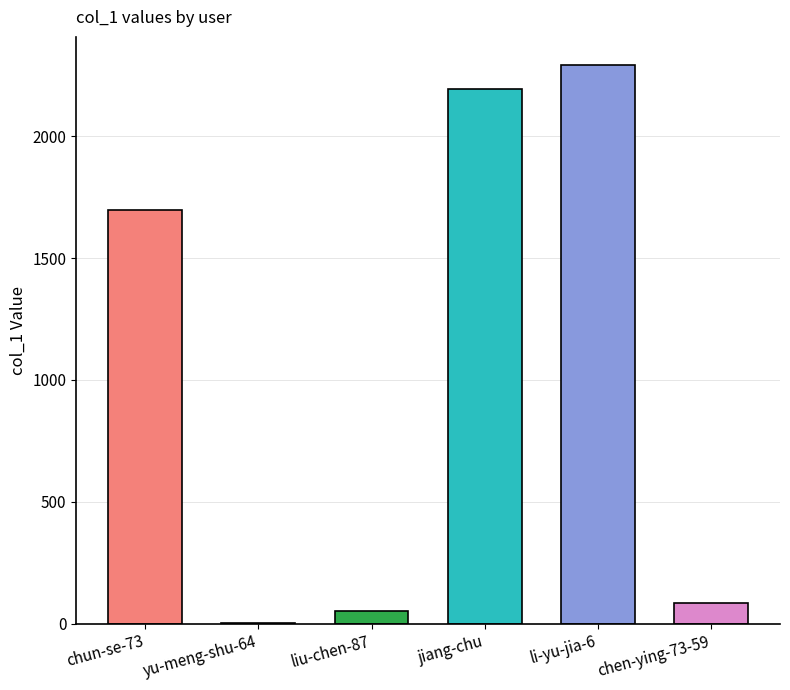

The chart shows a value of 2710 at chun-se-73. True or false?

False